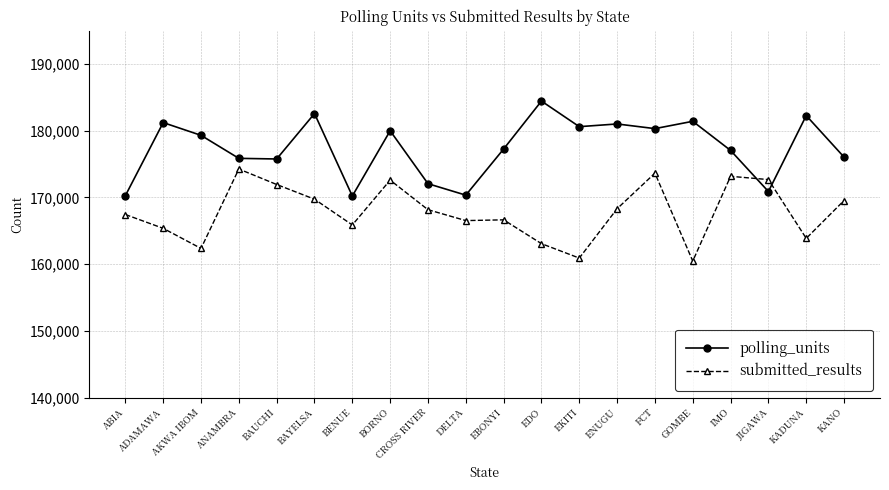

At EBONYI, list the series in order from smallest to largest.

submitted_results, polling_units